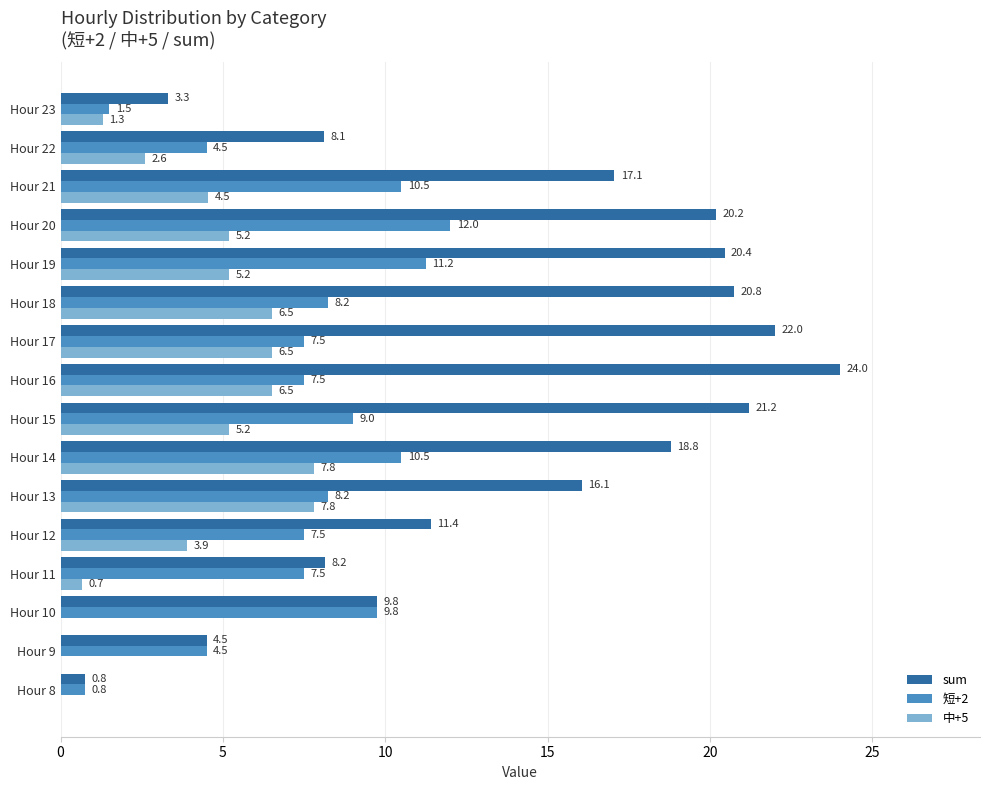

Which label corresponds to the largest value in the chart?

Hour 16